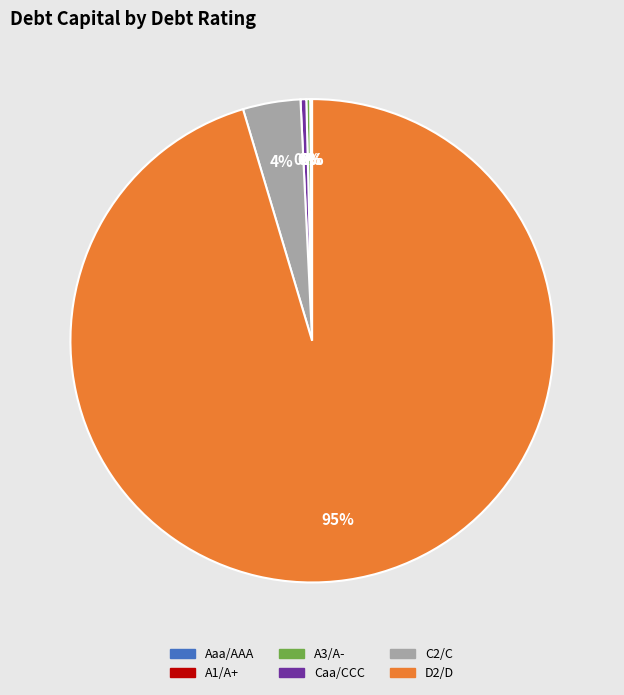

What is the largest slice in the pie chart?

D2/D